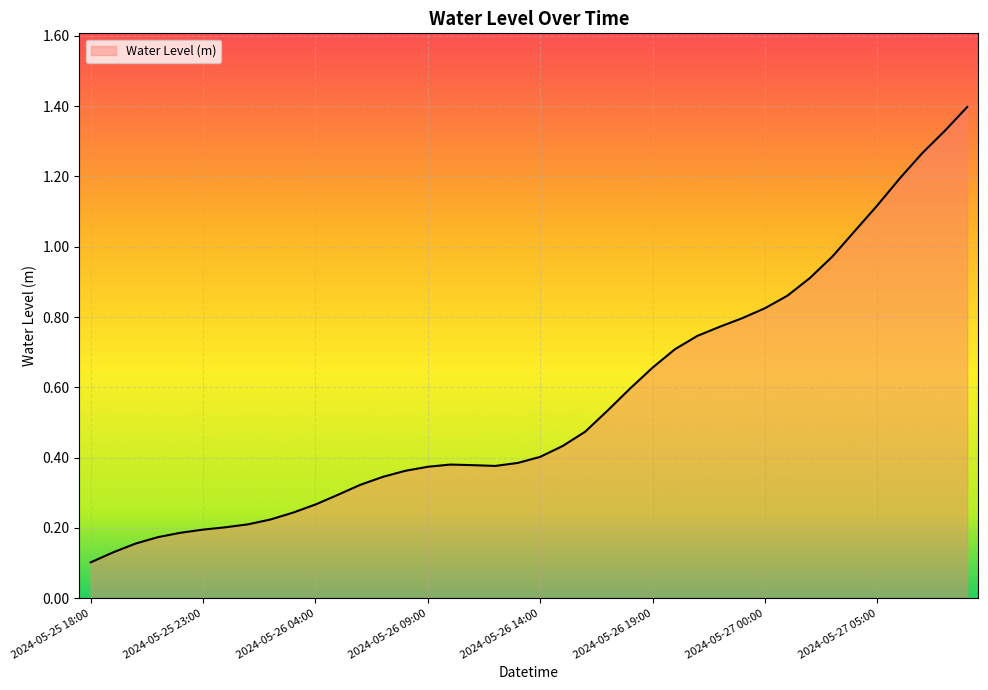

What is the average value?

0.6